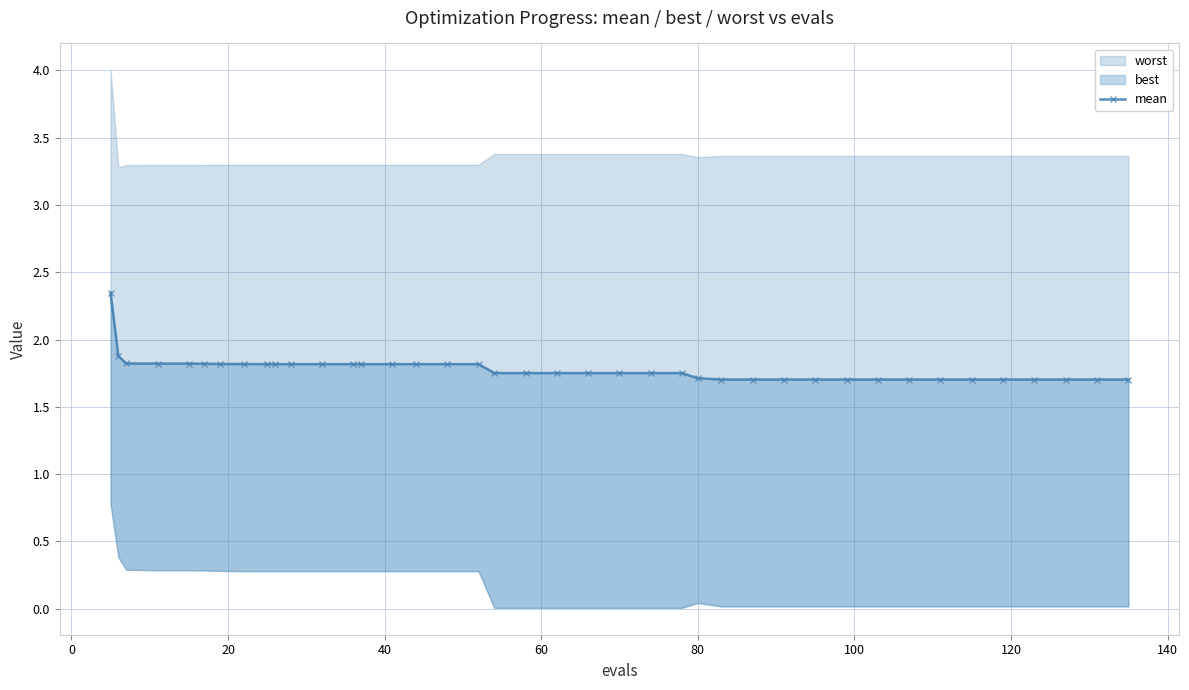

What is the sum of all values?

71.1